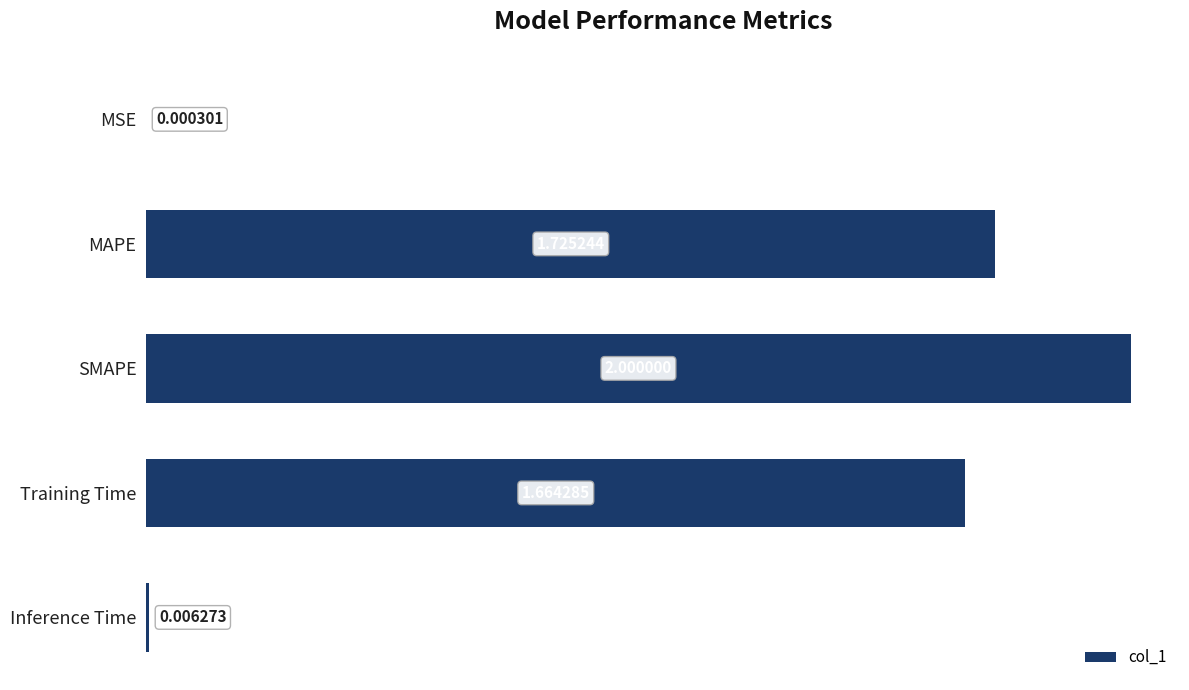

What is the change in value from MAPE to SMAPE?

+0.3